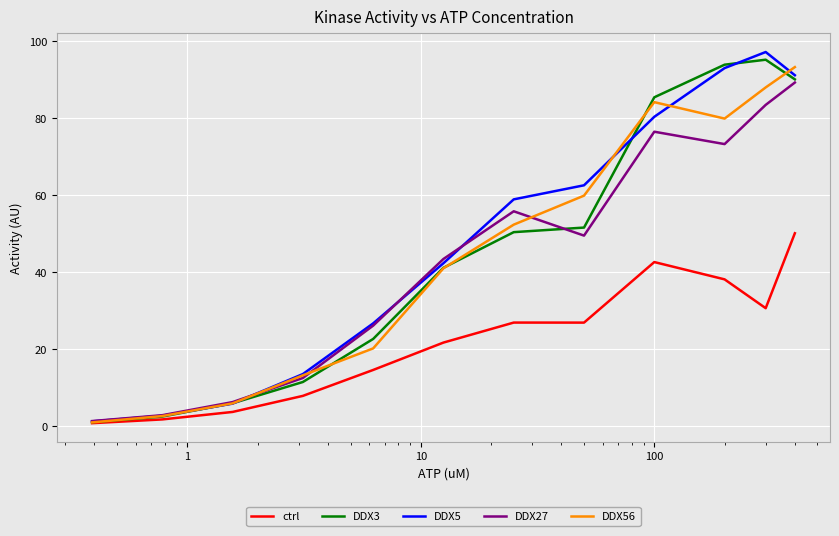

What is the sum of all DDX56 values?

542.0